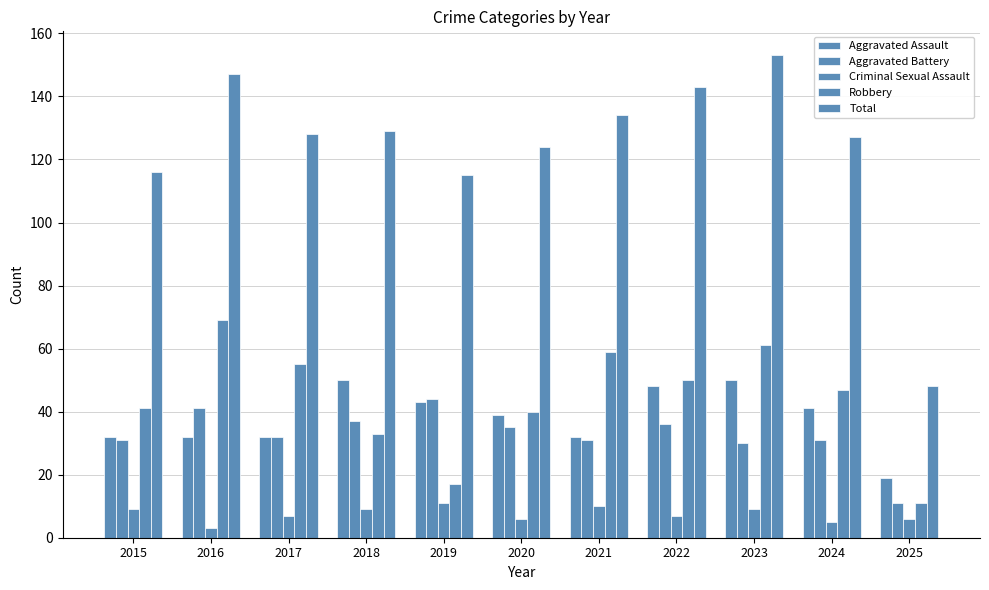

How many series are shown in this chart?

5